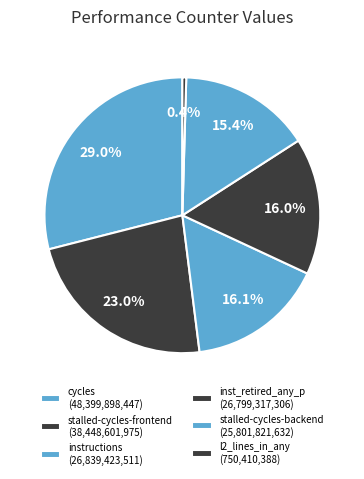

How many segments does this pie chart have?

6